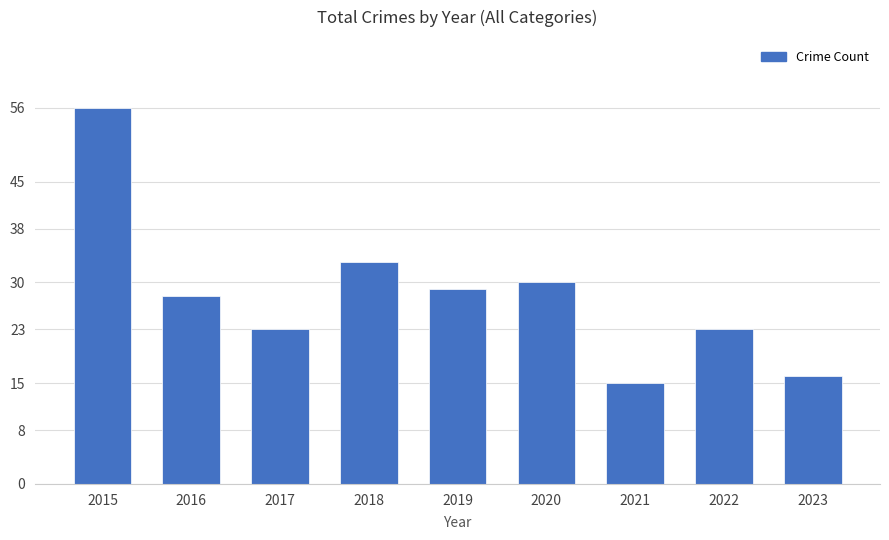

The chart shows a value of 28 at 2016. True or false?

True